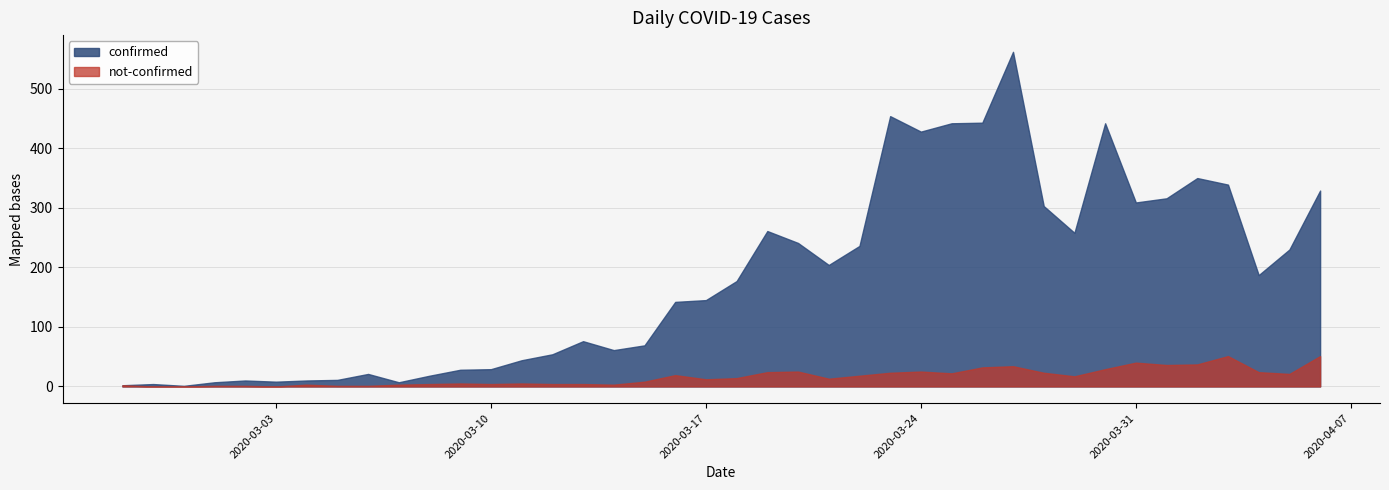

Read the not-confirmed value at 2020-03-31.

40